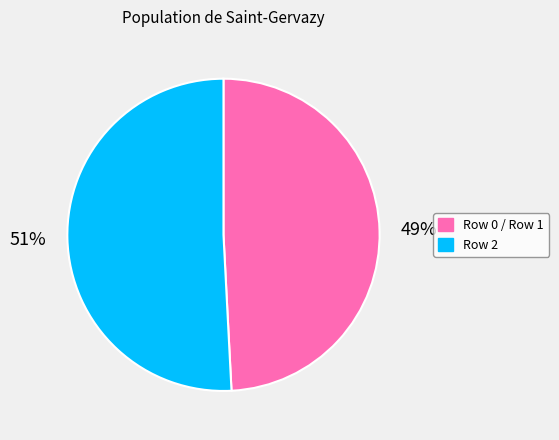

How many slices are in this pie chart?

2